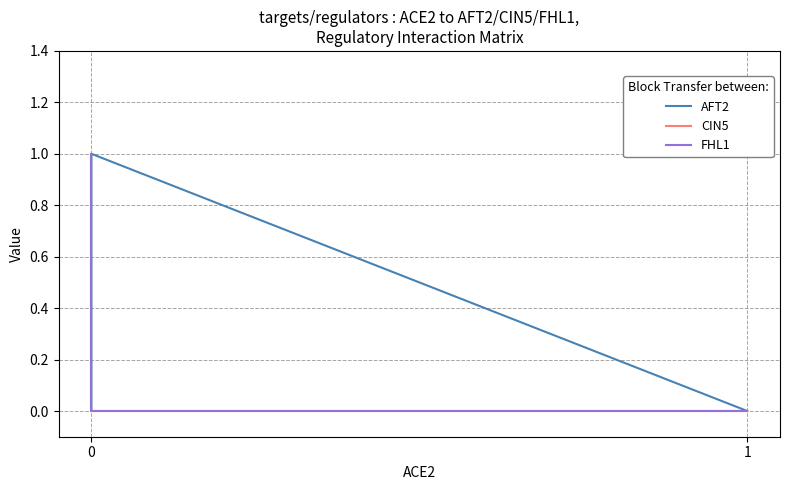

Which series has the largest range (max minus min)?

AFT2